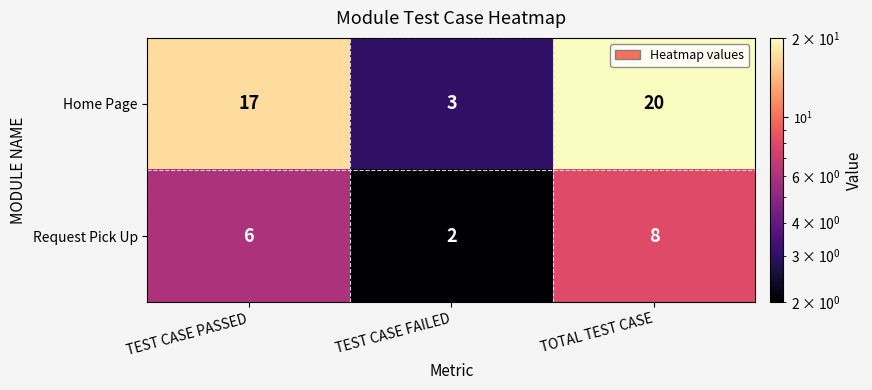

The value of Home Page at TEST CASE FAILED is 1. True or false?

False